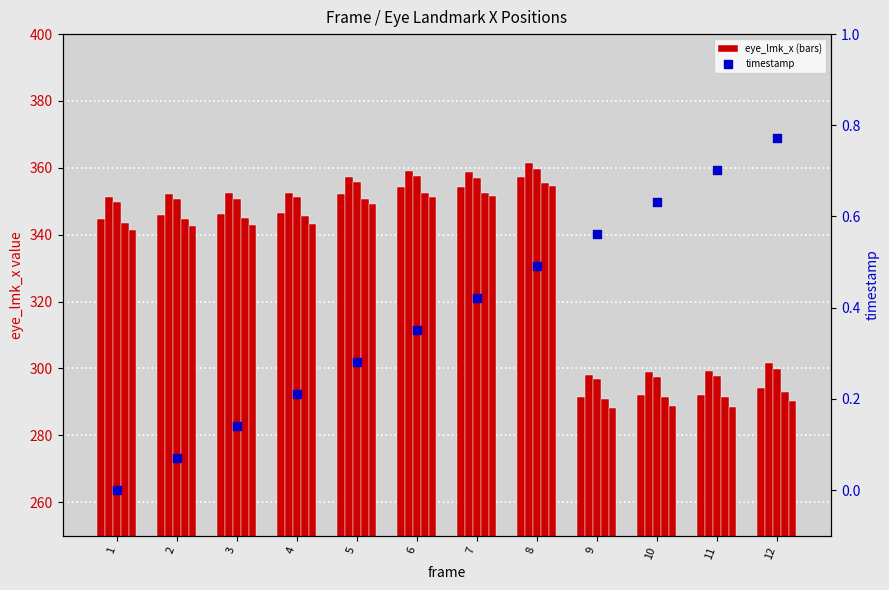

Is the value of eye_lmk_x_9 at 1 greater than the value of eye_lmk_x_5 at 12?

Yes